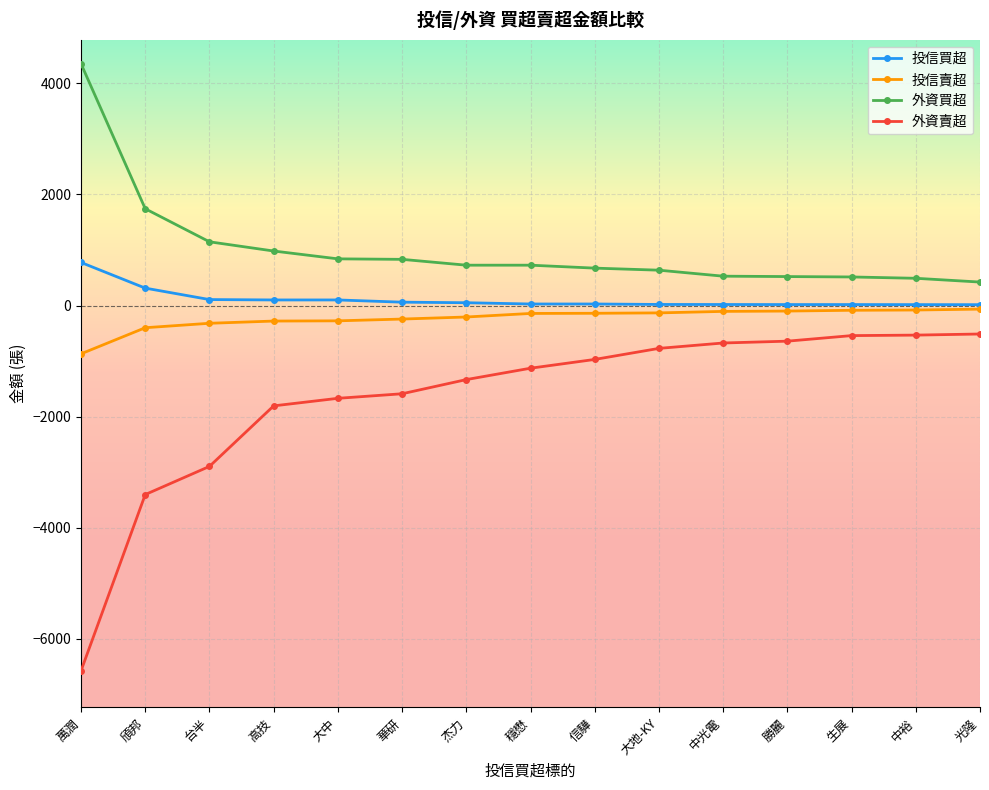

At which label is 外資賣超 closest to -3545?

頎邦